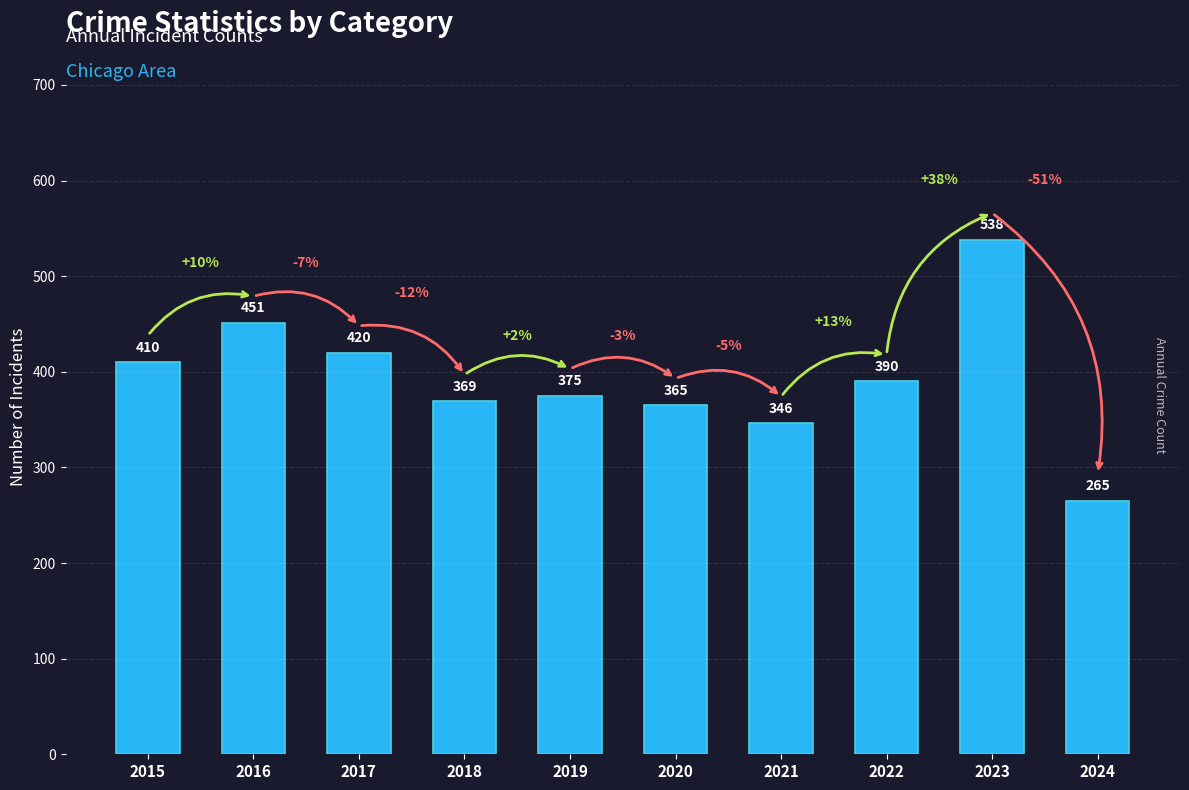

How many distinct data groups are displayed?

1